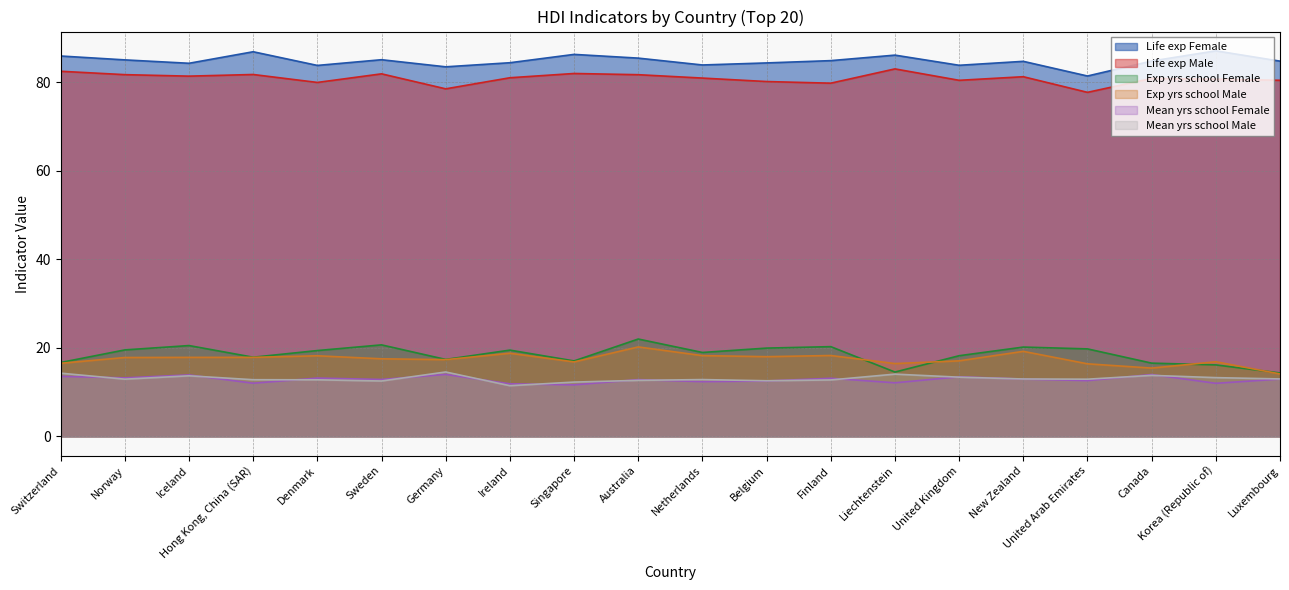

What are all the series names shown in the legend?

Life exp Female, Life exp Male, Exp yrs school Female, Exp yrs school Male, Mean yrs school Female, Mean yrs school Male